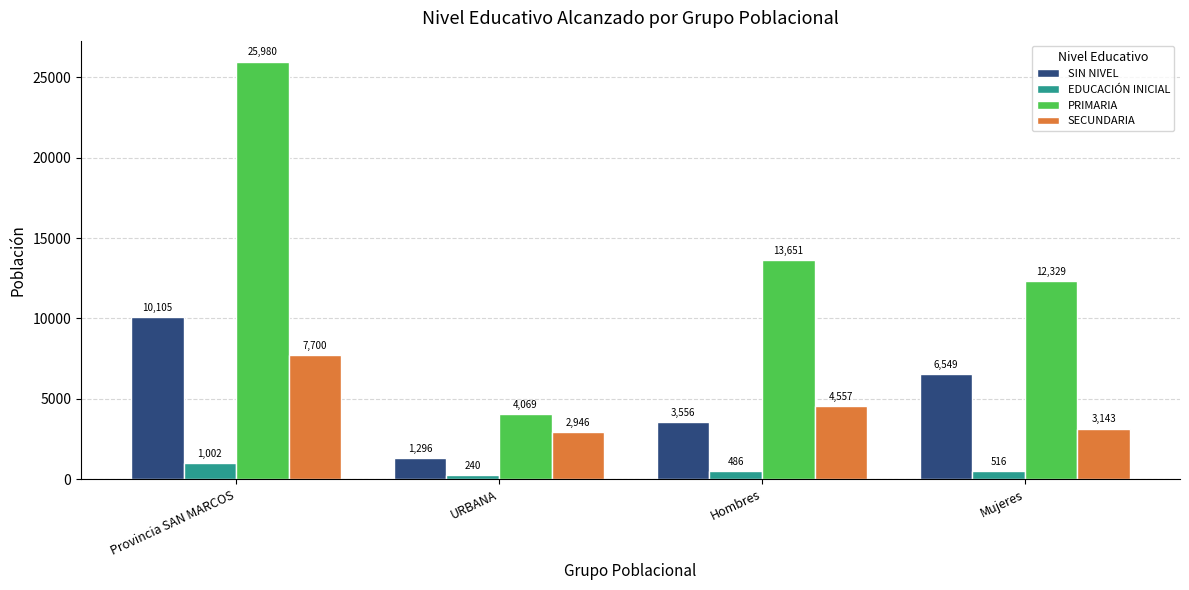

True or false: EDUCACIÓN INICIAL has a value of 486 at Hombres.

True